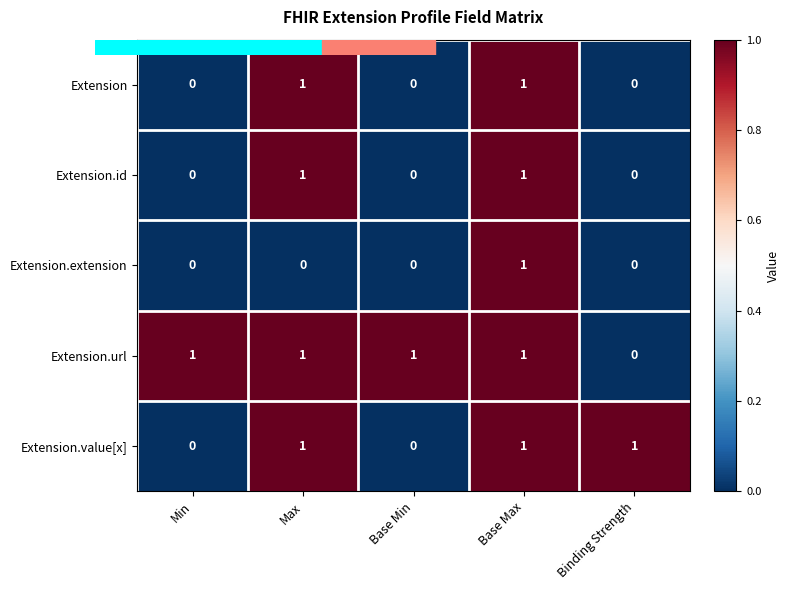

What is the sum of all Extension.url values?

4